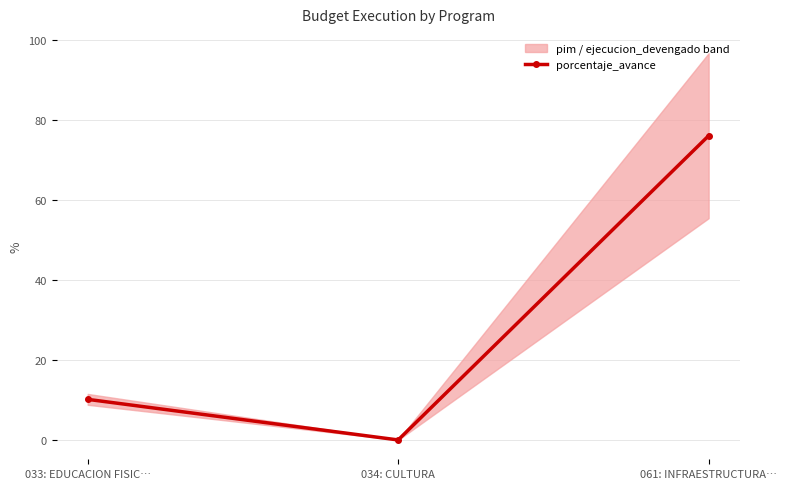

What is the label of the 1st point from the right?

061: INFRAESTRUCTURA…